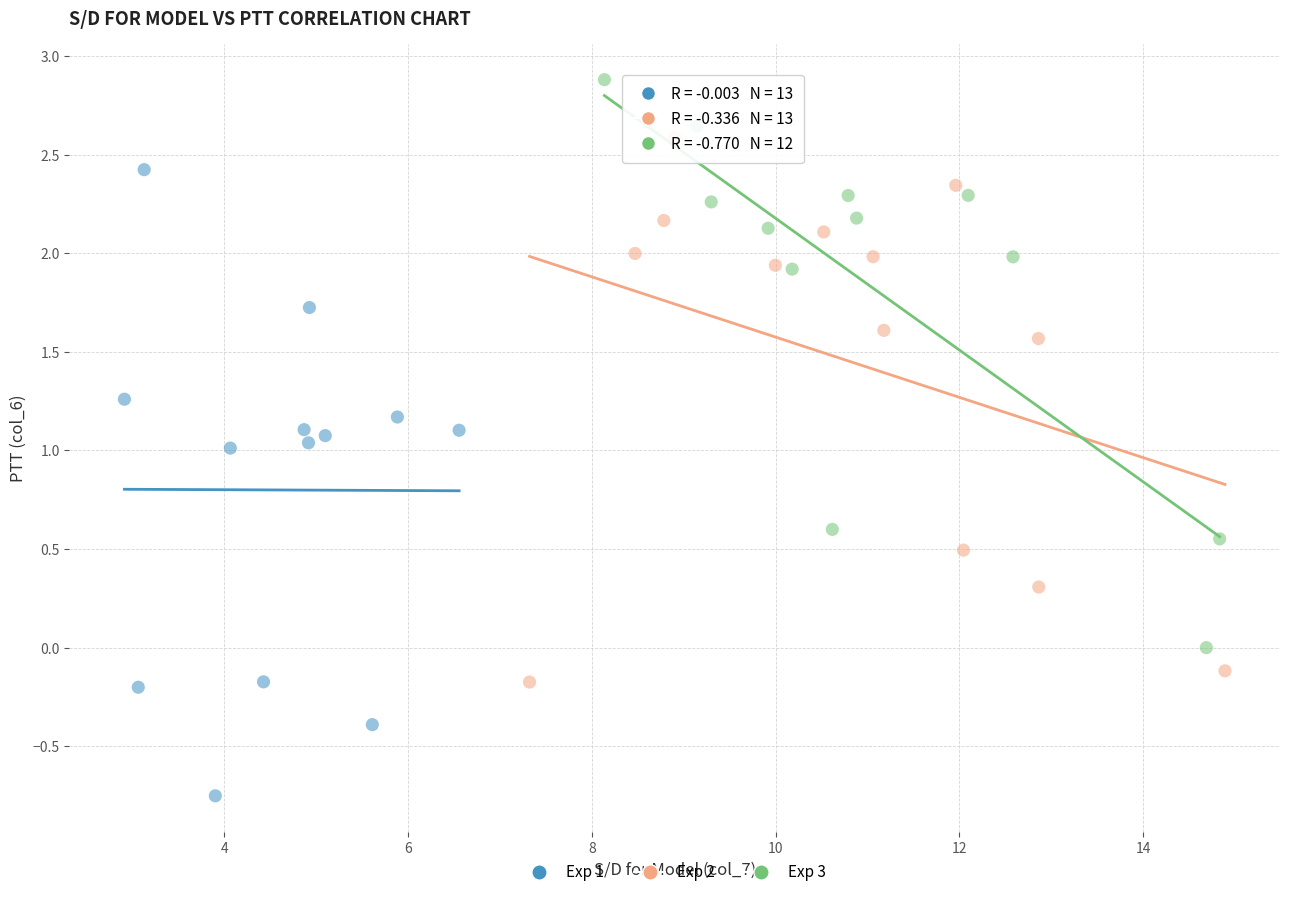

Which series has the widest spread of Y values?

Exp 1